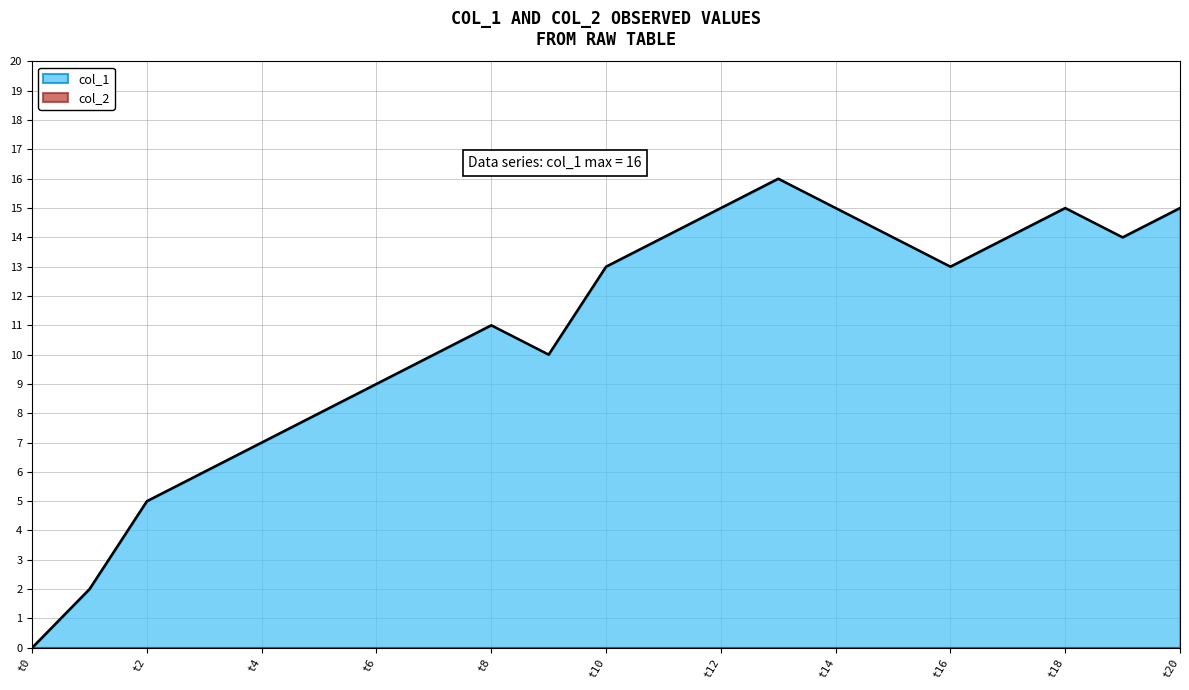

Is it true that col_1 equals 0 at t0?

True